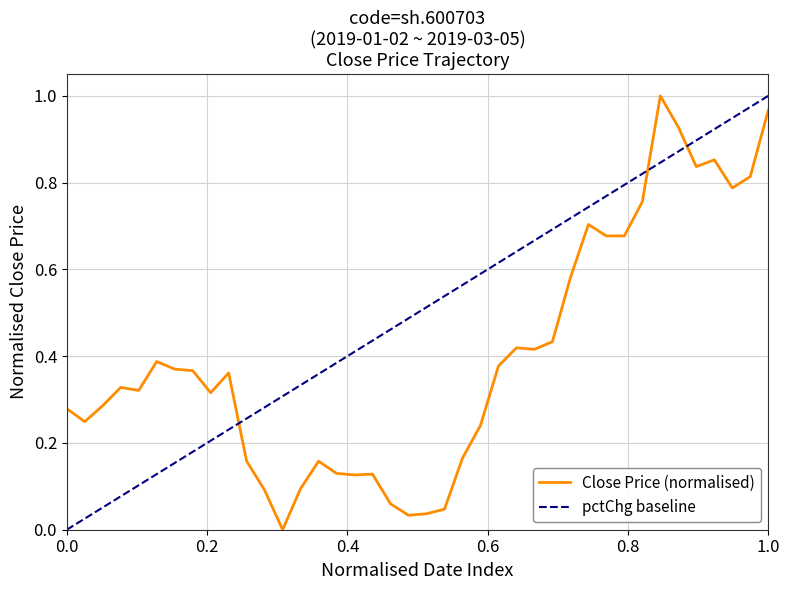

What is the average value?

0.4